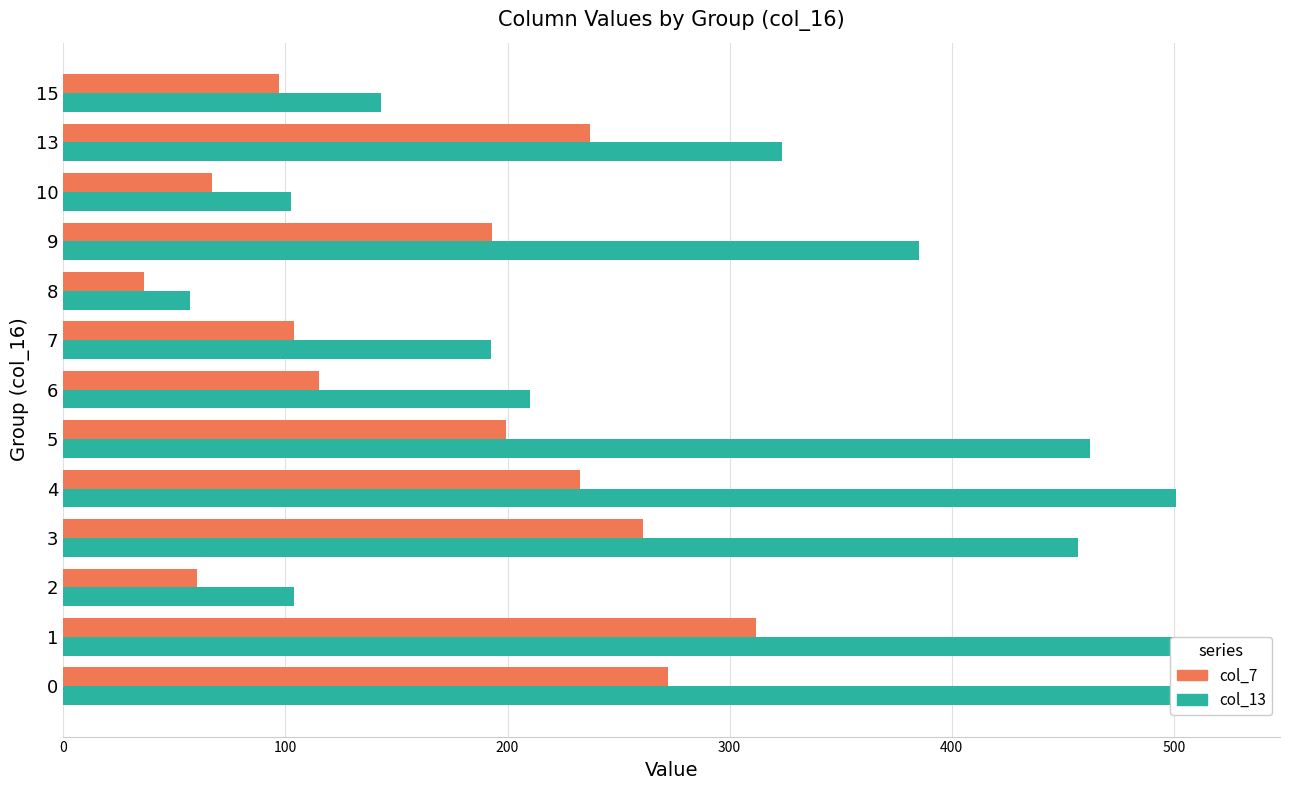

Which series has the largest range (max minus min)?

col_13